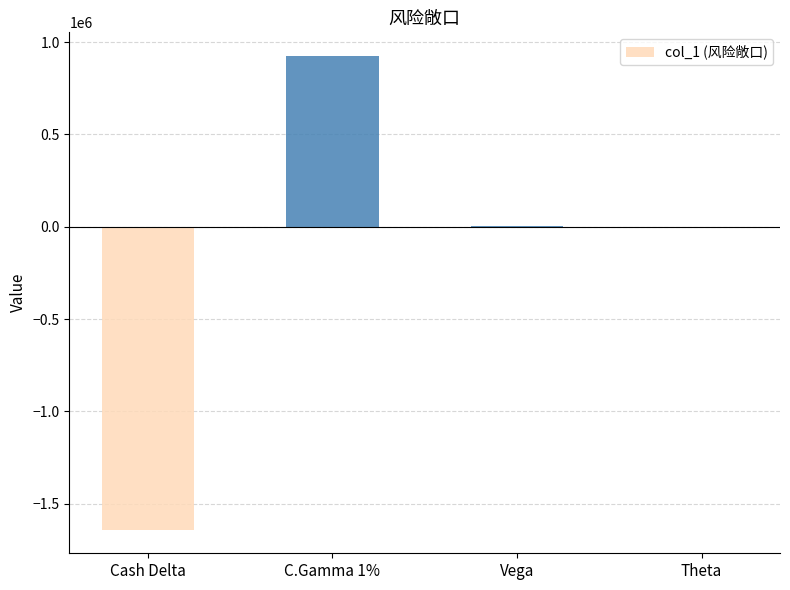

Which label corresponds to the largest value in the chart?

C.Gamma 1%